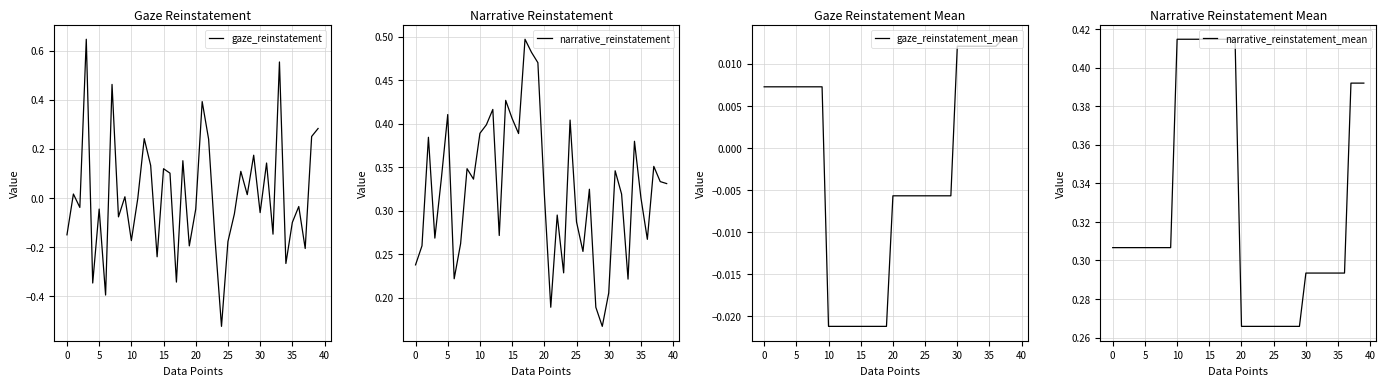

The value of gaze_reinstatement at 5 is -0.1. True or false?

False